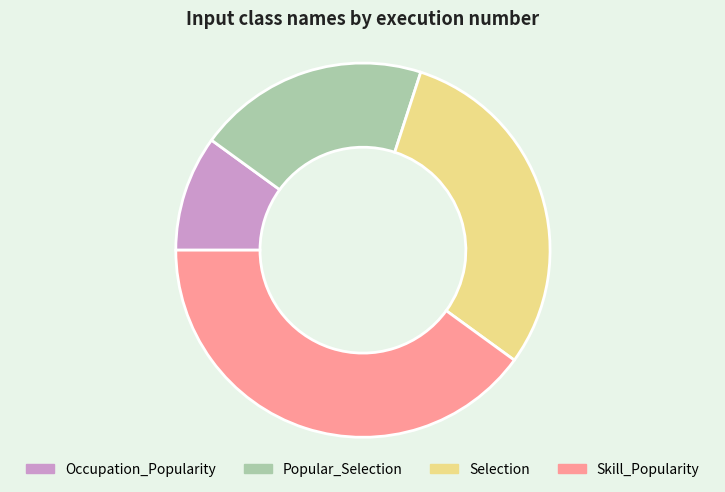

Is Skill_Popularity the majority of the pie?

No